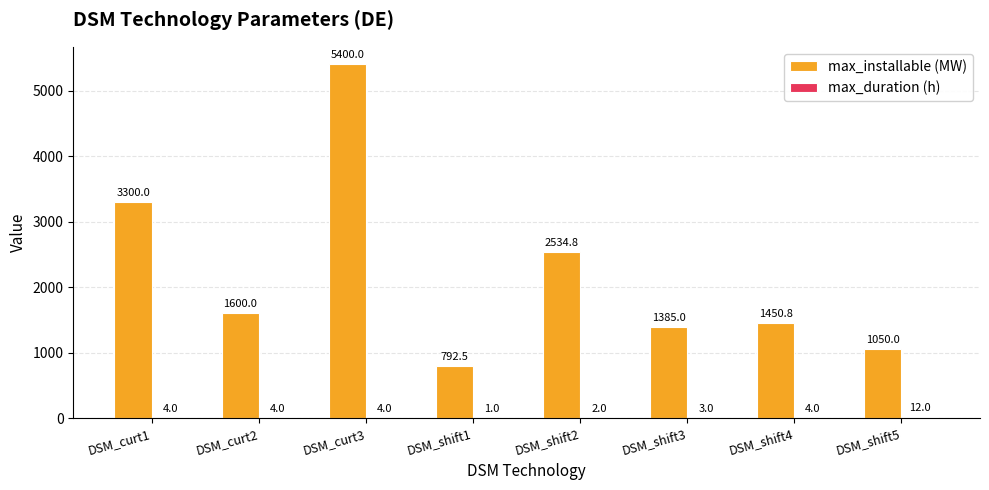

What is the sum of the max_installable (MW) values at DSM_shift1 and DSM_curt2?

2392.5